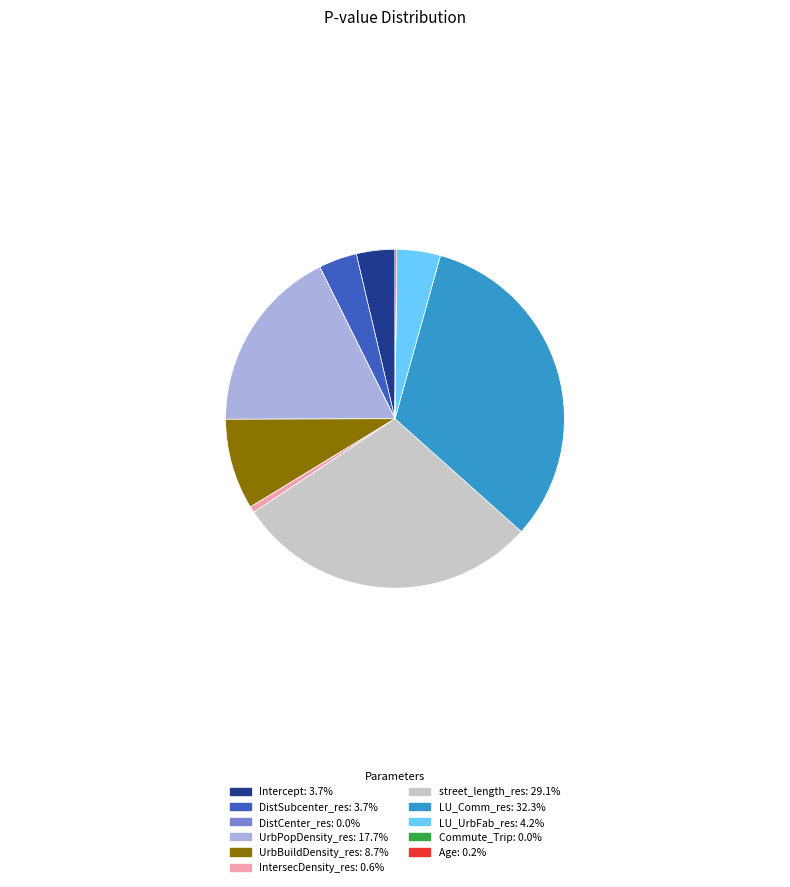

Does any single category account for the majority?

No